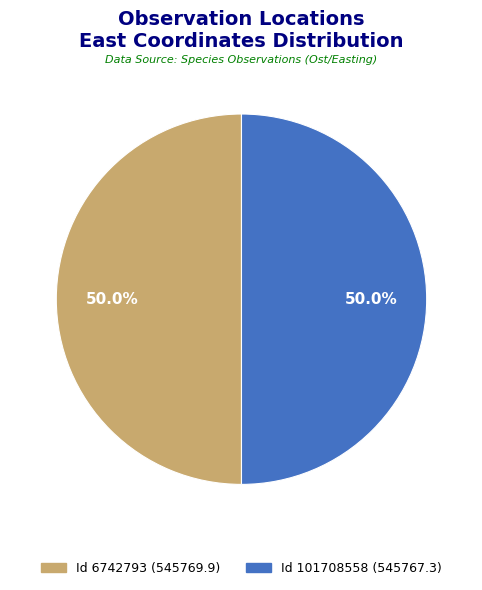

What is the ratio of the value at Id 101708558 (545767.3) to the value at Id 6742793 (545769.9)?

1.0